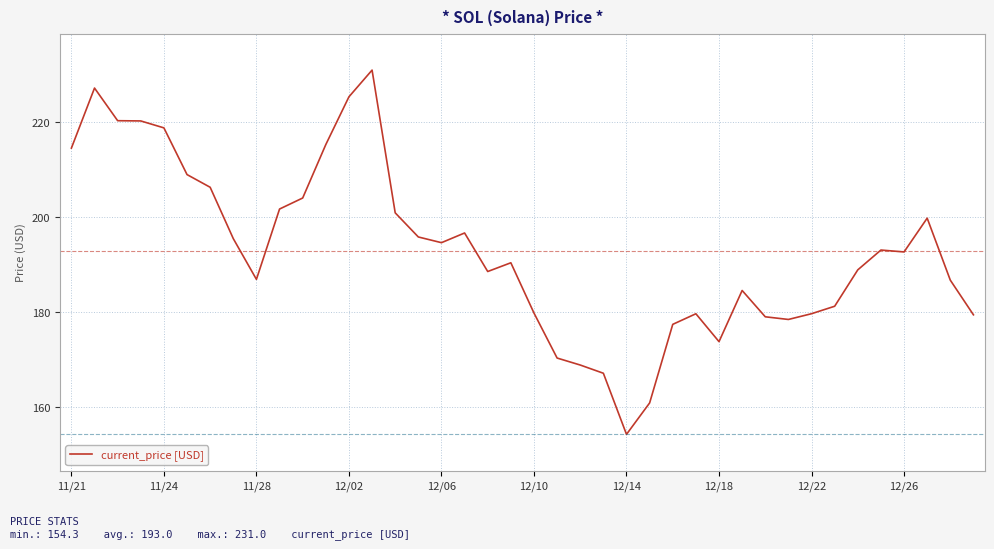

What is the maximum value shown in the chart?

231.0